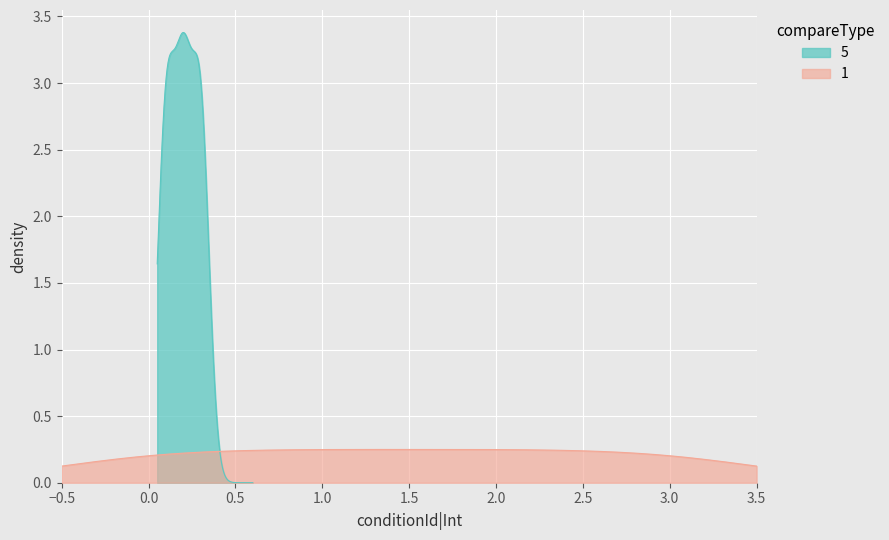

What is the lowest value of the compareType series?

1.0